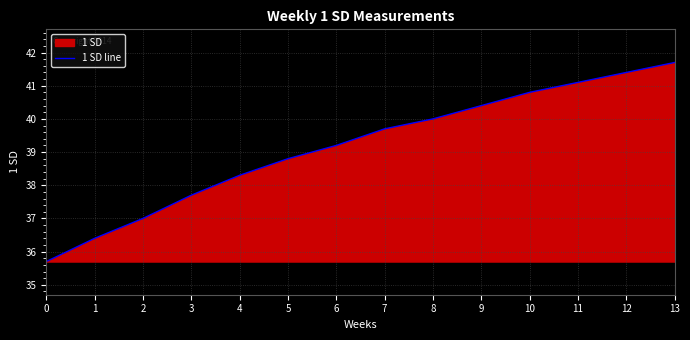

Rank the categories by value from highest to lowest.

13, 12, 11, 10, 9, 8, 7, 6, 5, 4, 3, 2, 1, 0